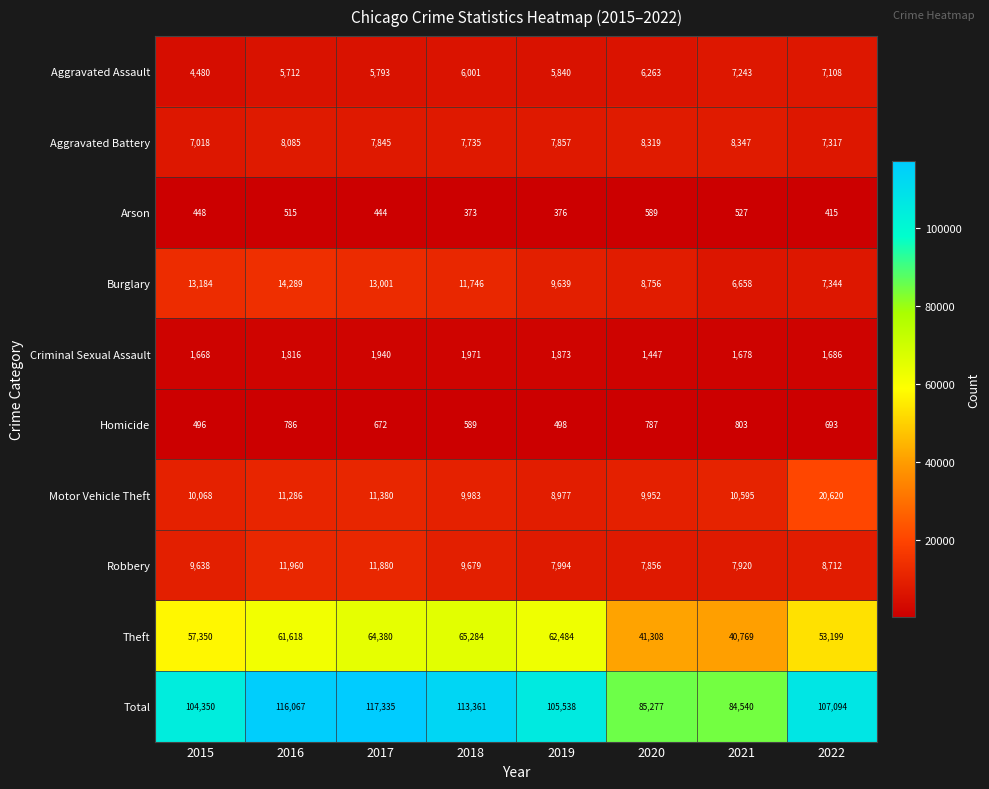

What value does the Motor Vehicle Theft series have at 2022, to the nearest 50?

20600